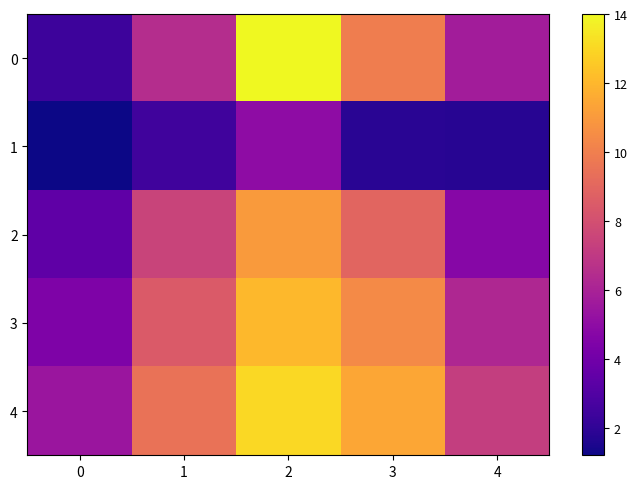

What is the spread (max minus min) of values at 0?

4.2